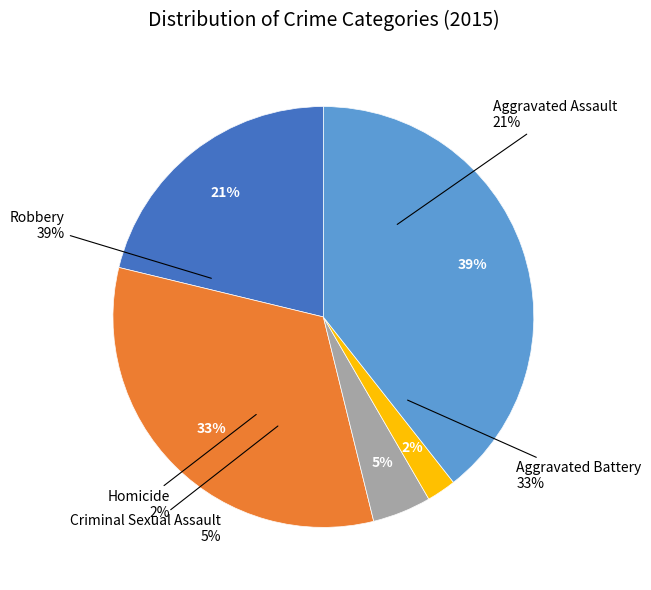

Is there a majority slice in this chart?

No